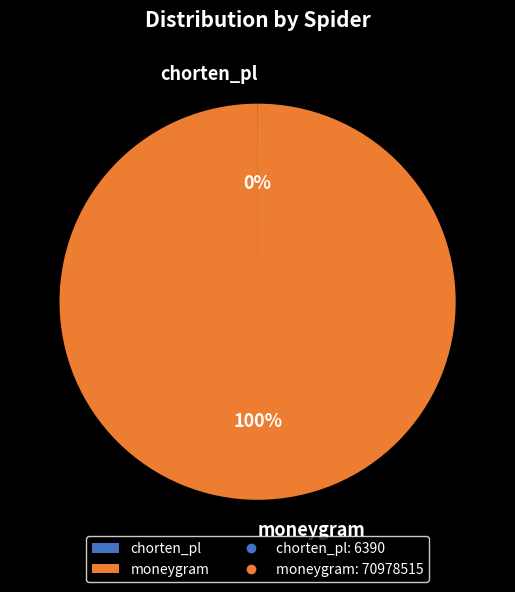

Which slice represents more than half of the pie?

moneygram